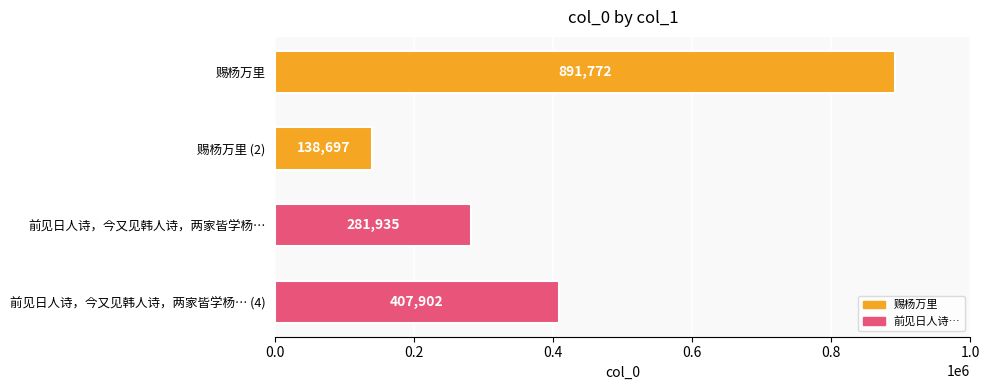

Rank the categories by value from highest to lowest.

赐杨万里, 前见日人诗，今又见韩人诗，两家皆学杨… (4), 前见日人诗，今又见韩人诗，两家皆学杨…, 赐杨万里 (2)